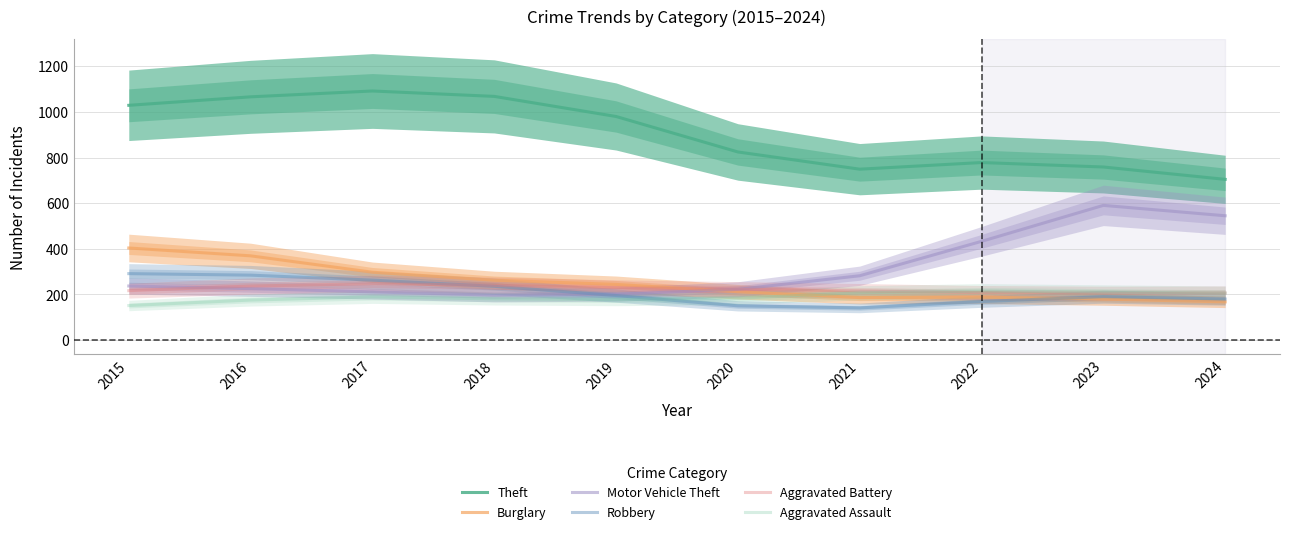

What is the greatest value displayed?

1091.7